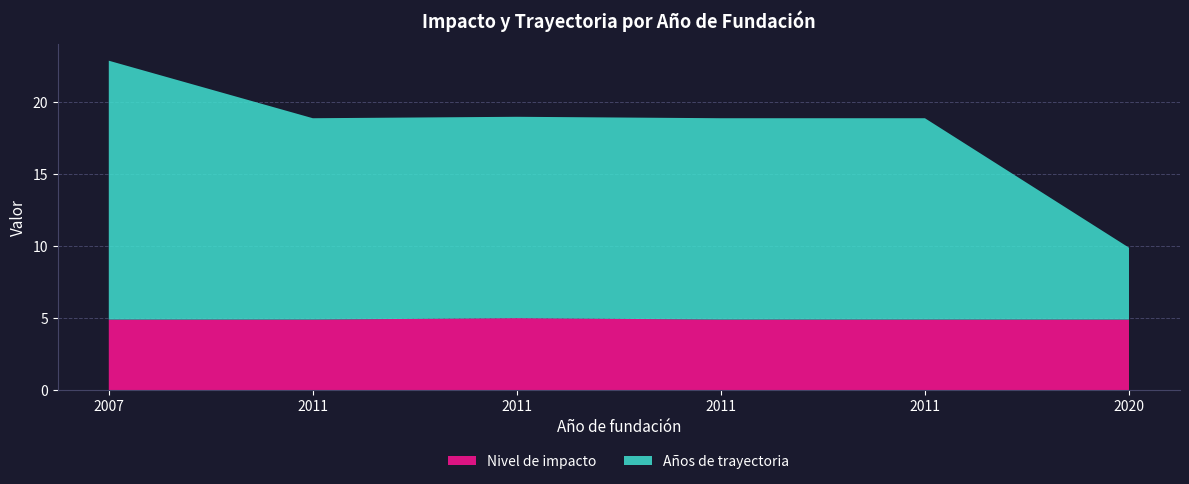

Does the chart have visible grid lines?

Yes